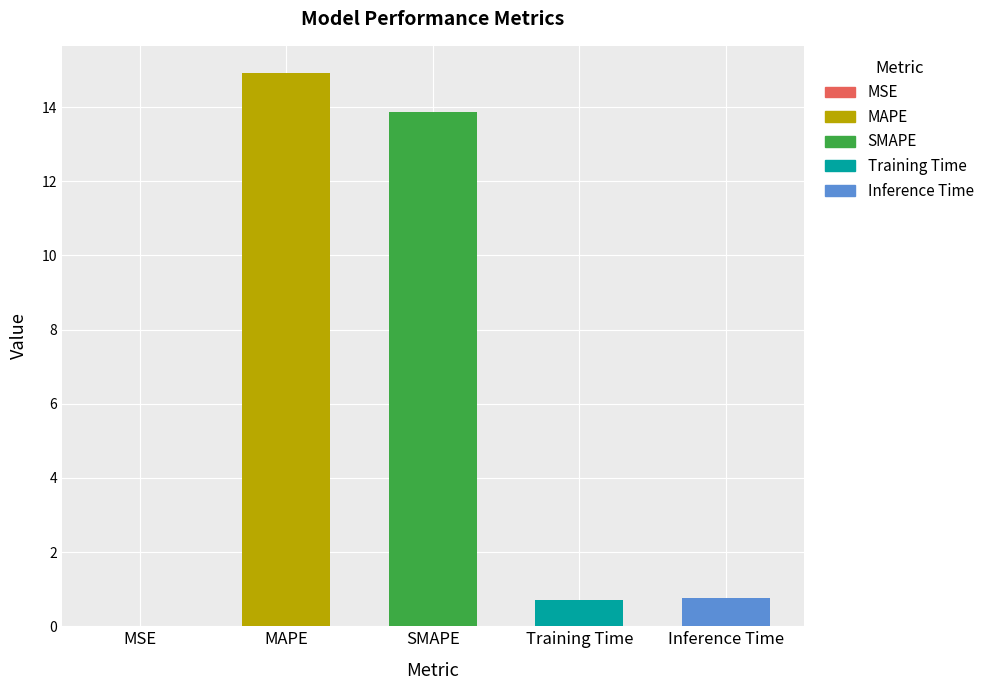

What is the change in value from SMAPE to Inference Time?

-13.1